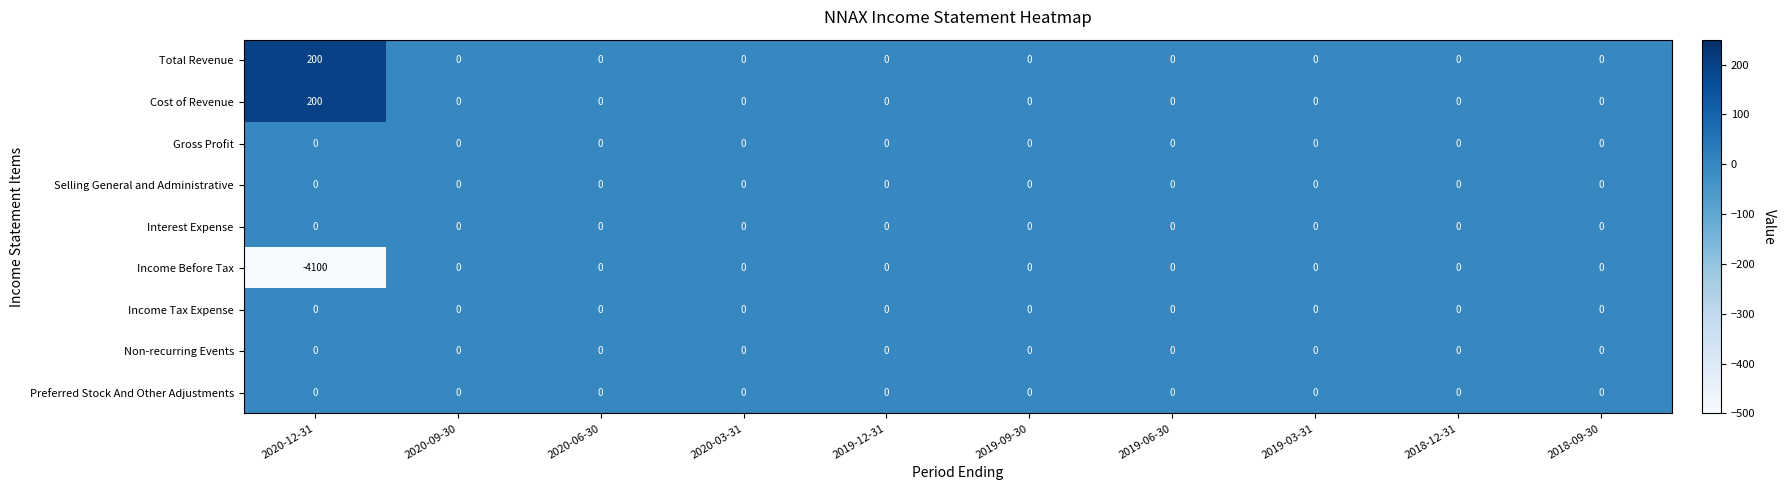

At which category does the chart reach its minimum across all series?

2020-12-31